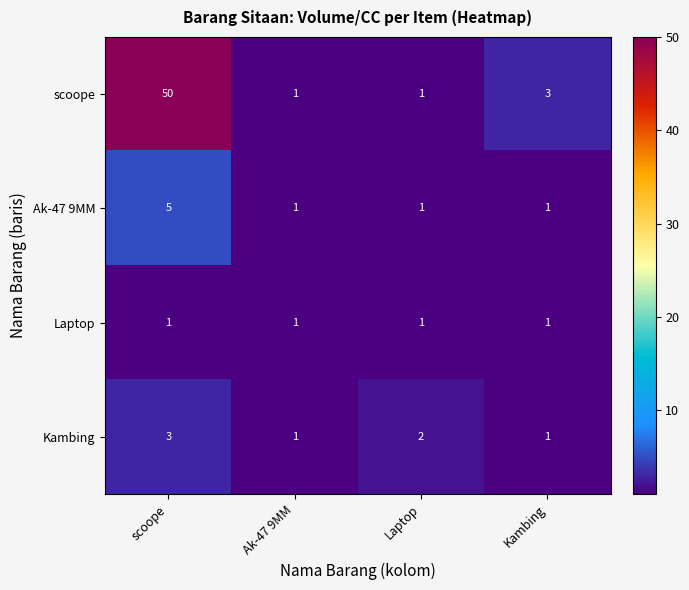

Is the value of Kambing at Laptop greater than the value of scoope at Kambing?

No